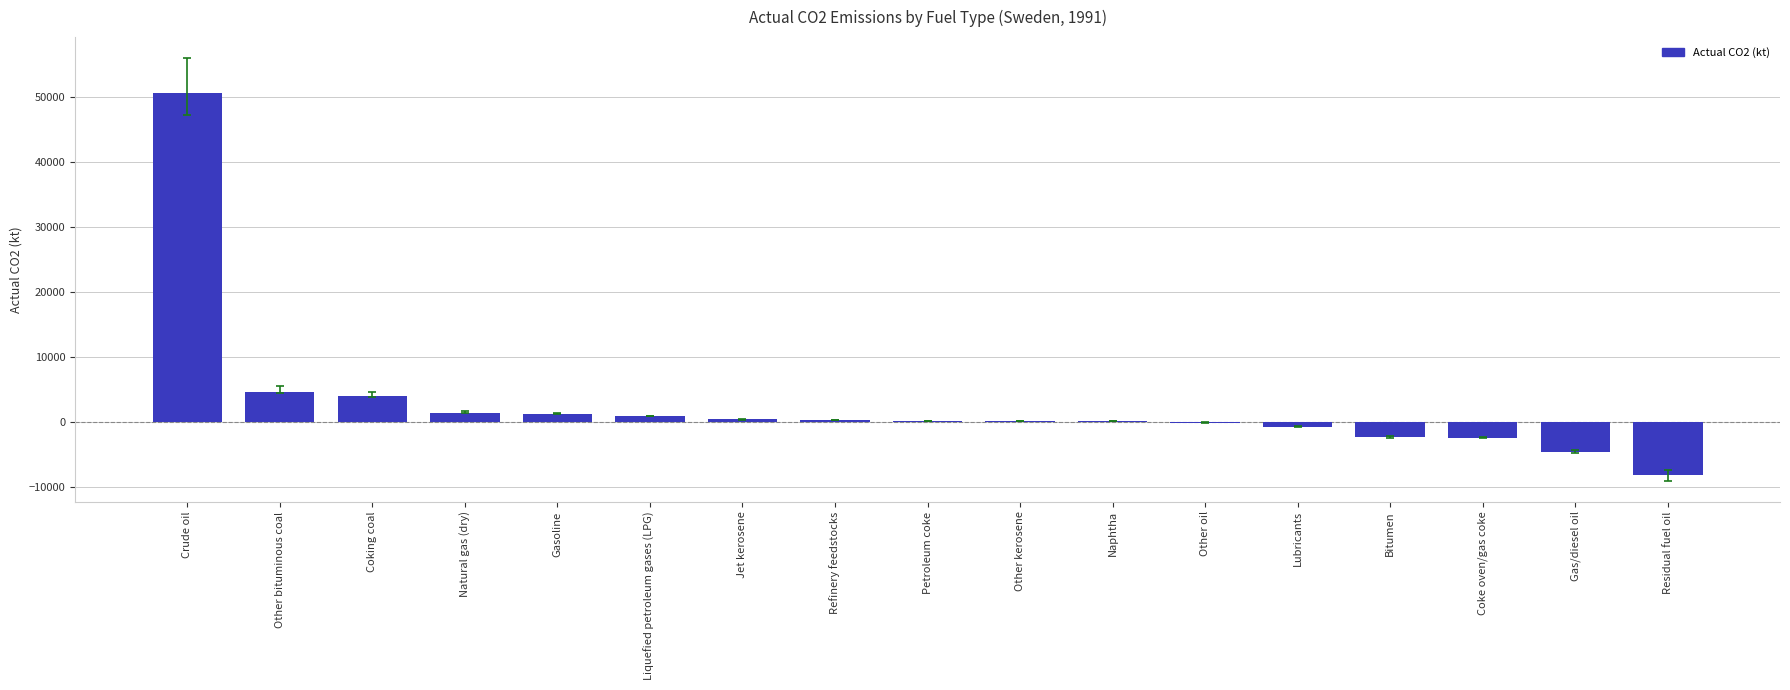

At which category does the chart reach its peak across all series?

Crude oil